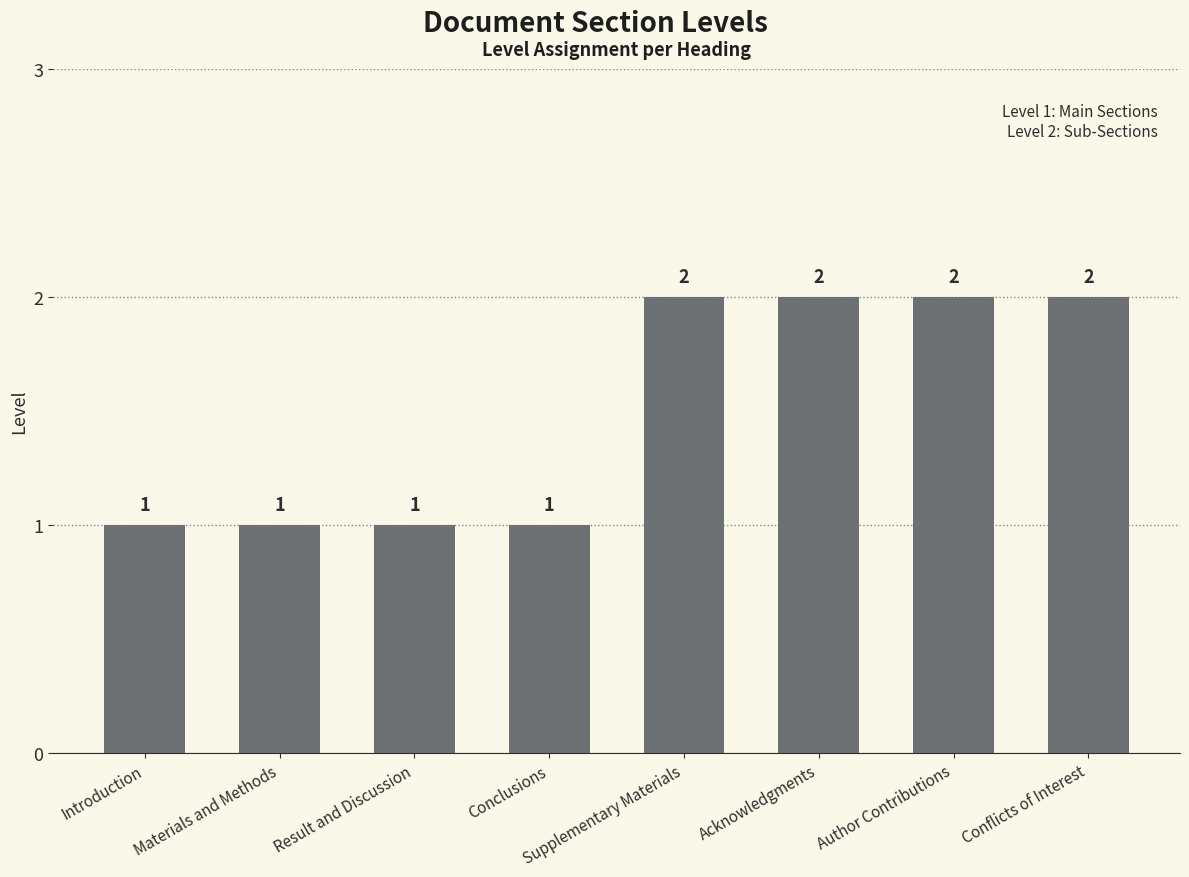

Reading right to left, extract all data points from this chart.

Conflicts of Interest=2	Author Contributions=2	Acknowledgments=2	Supplementary Materials=2	Conclusions=1	Result and Discussion=1	Materials and Methods=1	Introduction=1